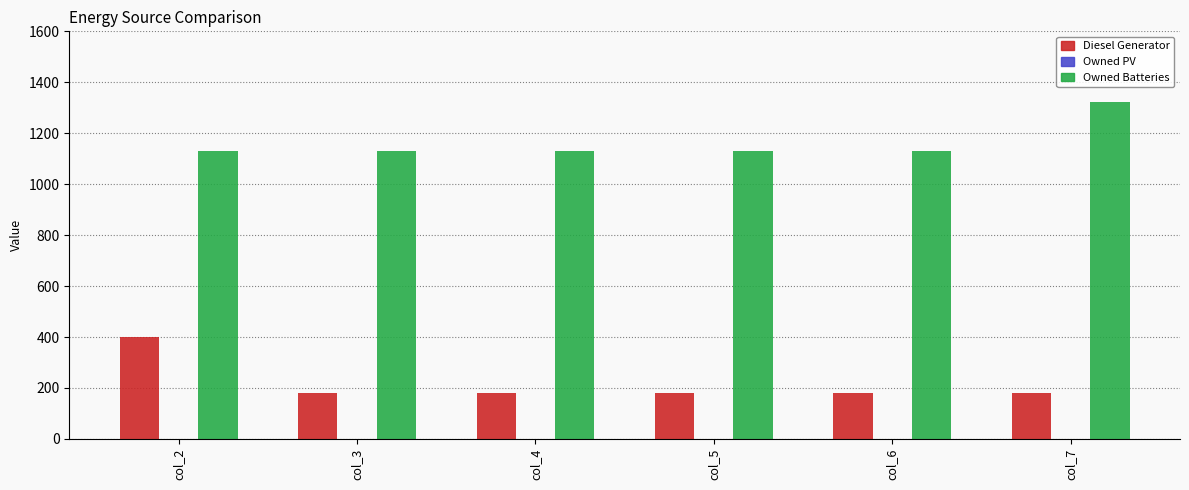

Which series has the largest total across all categories?

Owned Batteries